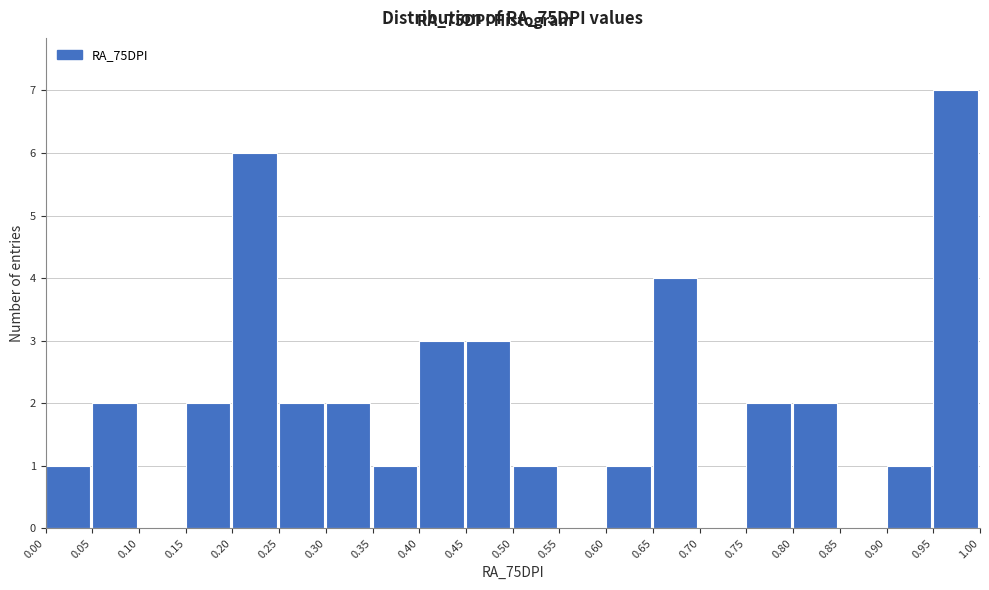

How tall is the bar that spans 0.50 to 0.55 on the x-axis? The values are not printed on the chart, so give them approximately, as read against the axis.

1